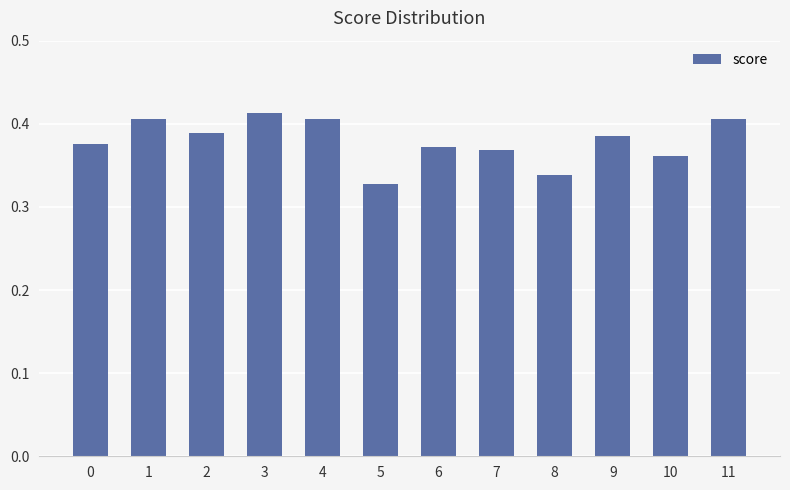

The value at 11 is 0.7. True or false?

False